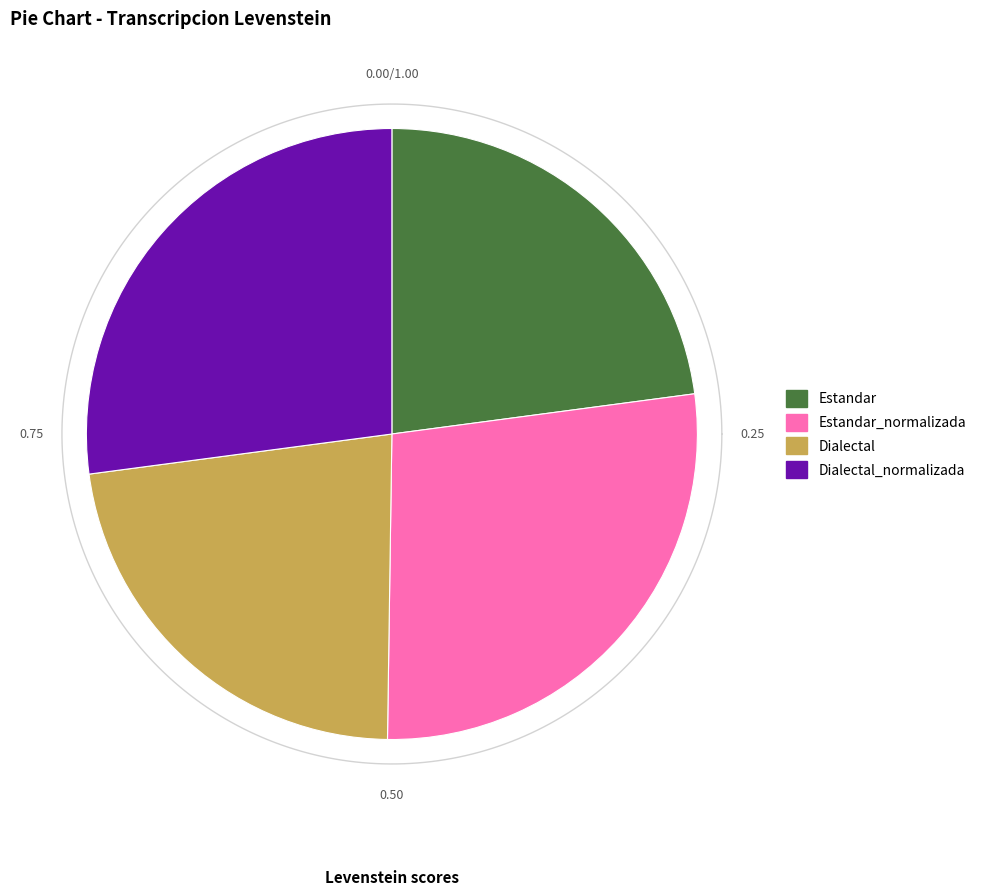

To the nearest percent, what portion does Dialectal represent?

23%